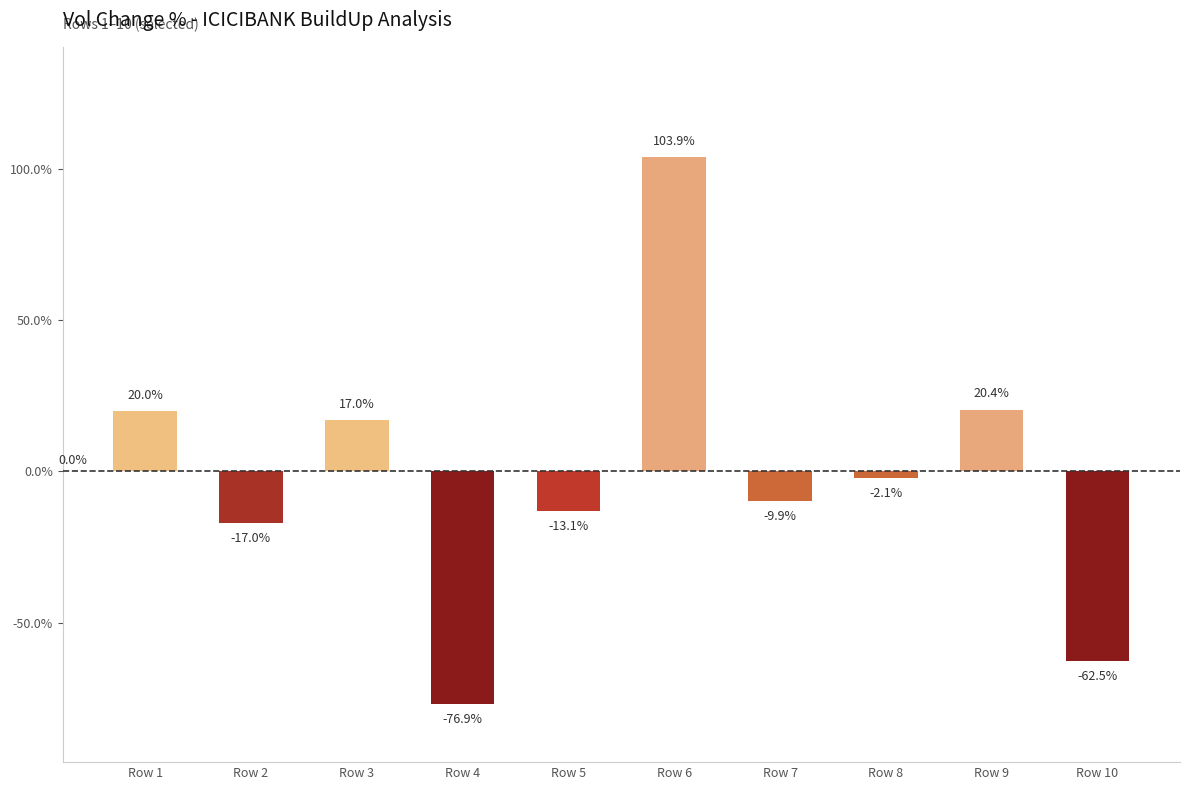

How many series are shown in this chart?

1